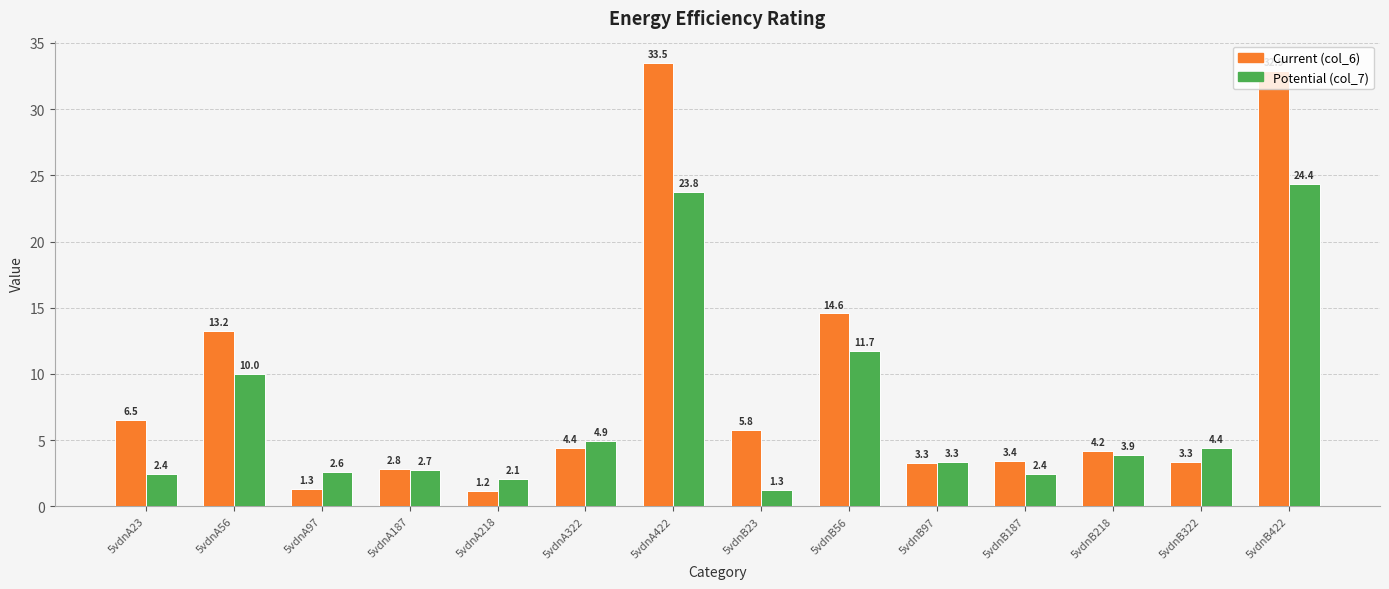

What is the spread (max minus min) of values at 5vdnB23?

4.5